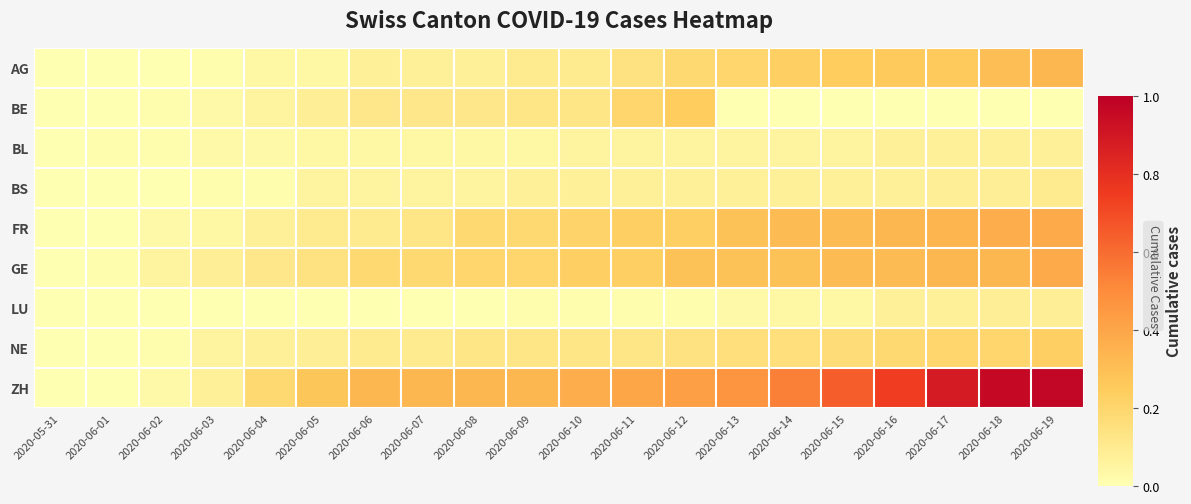

What is the difference between the highest and lowest values at 2020-06-02?

0.1